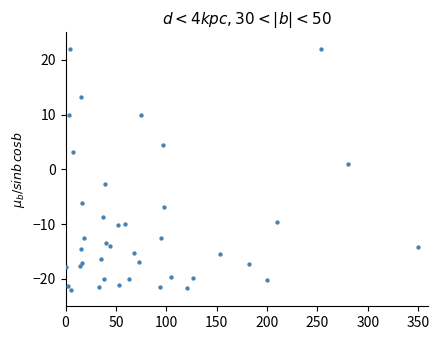

Count the number of points in this scatter plot.

40